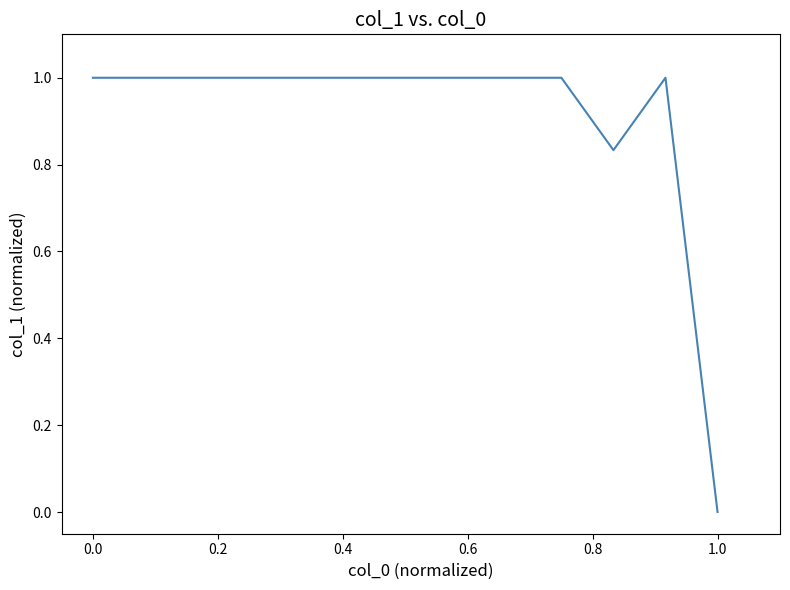

Is it true that the value at 0.0 is 1.0?

True